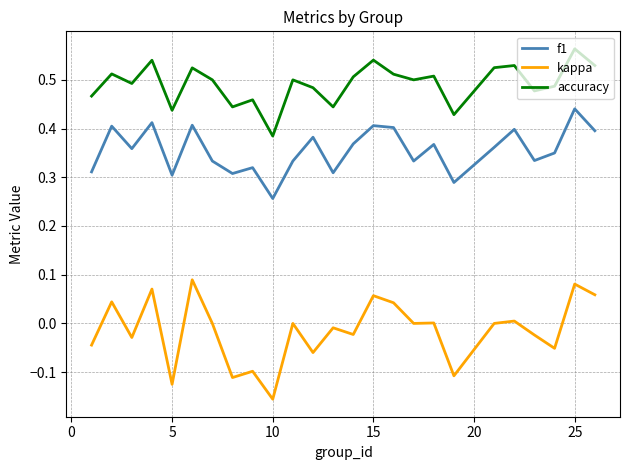

Which series has the largest total across all categories?

accuracy